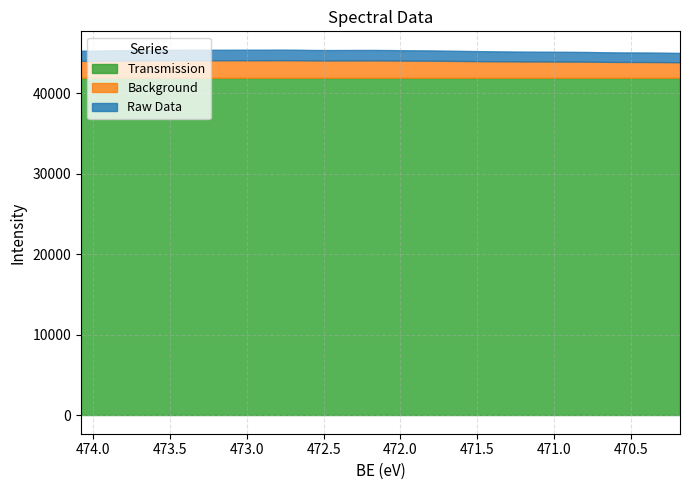

How many values in the Background series exceed 42593?

20